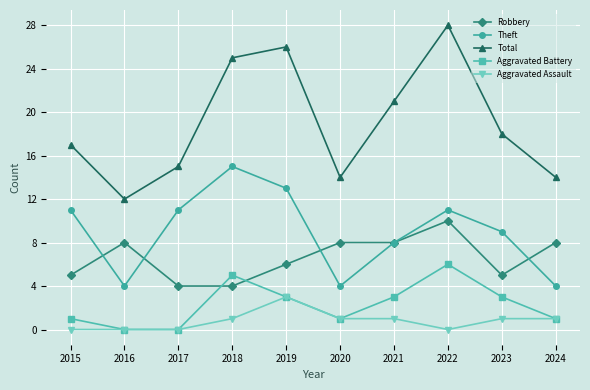

What is the difference between the maximum and minimum values in the Aggravated Battery series?

6